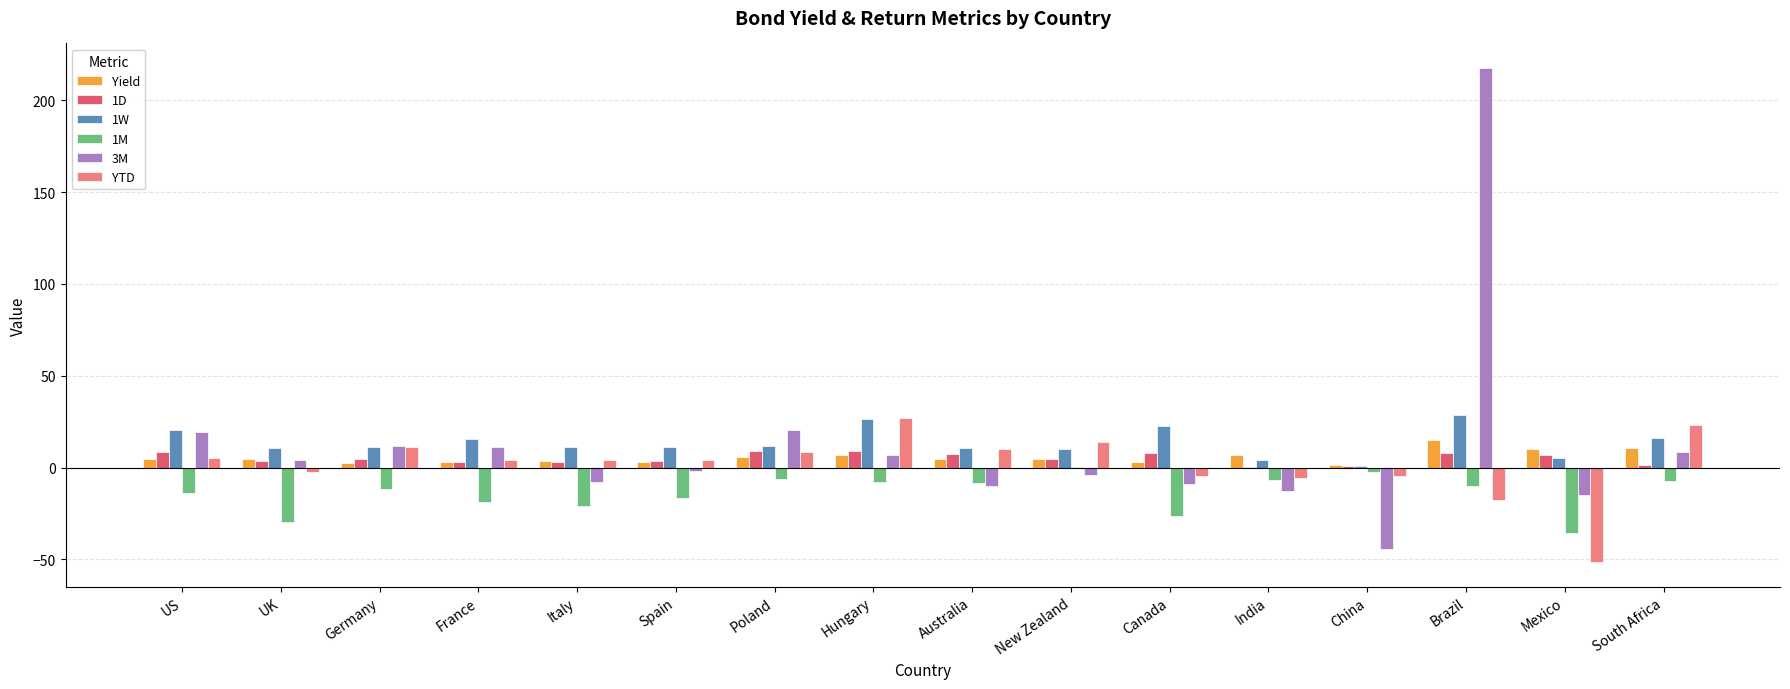

How many values in 1M are above zero?

1